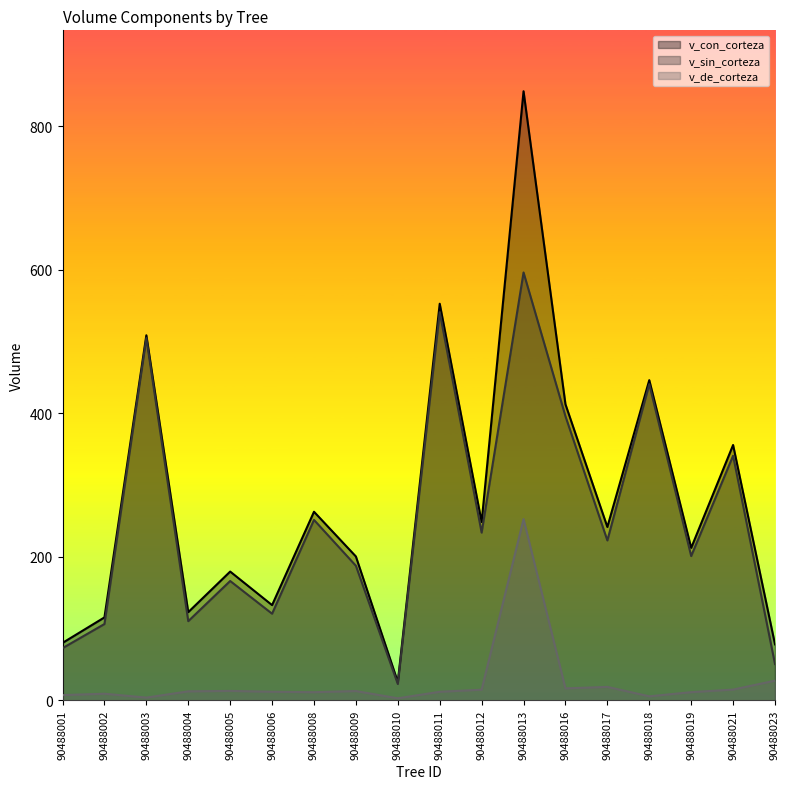

Which category has the lowest value in the v_sin_corteza series?

90488010